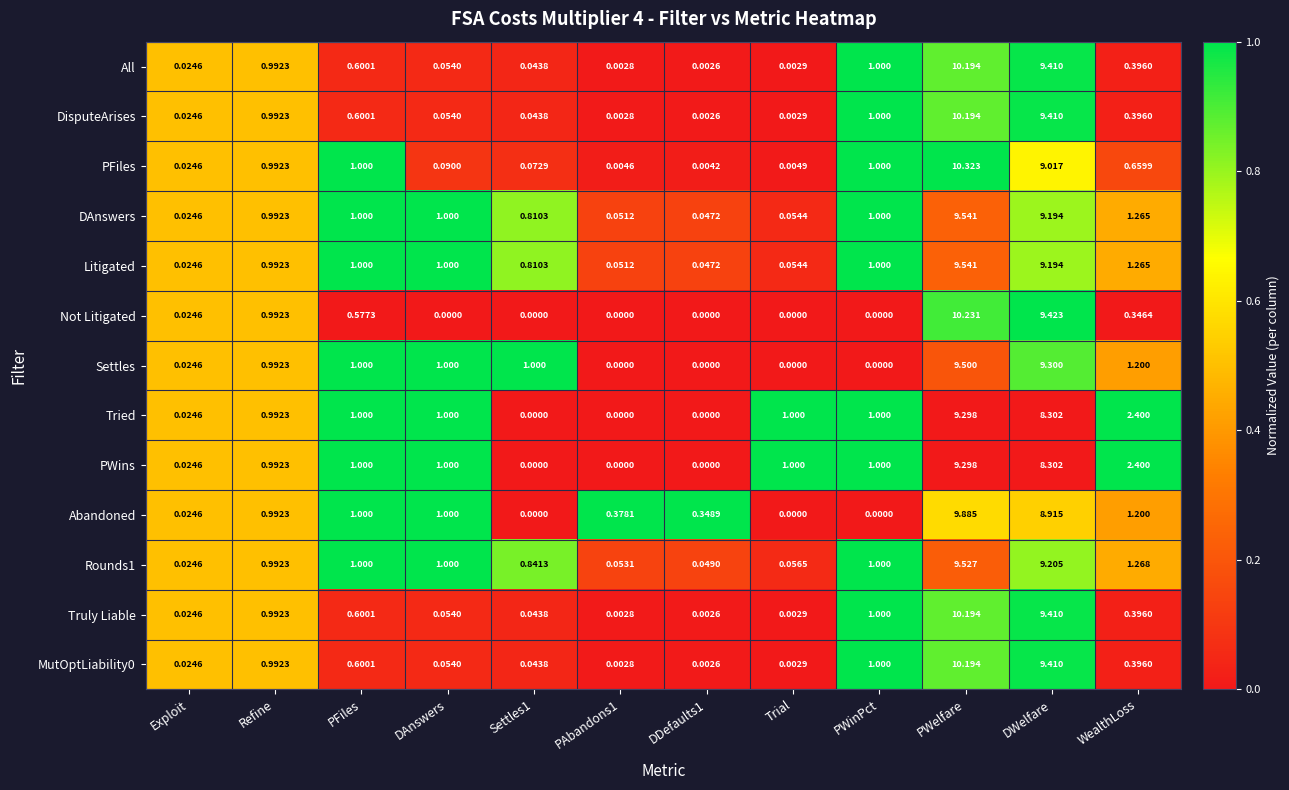

At which category is the sum across all series the highest?

PWelfare